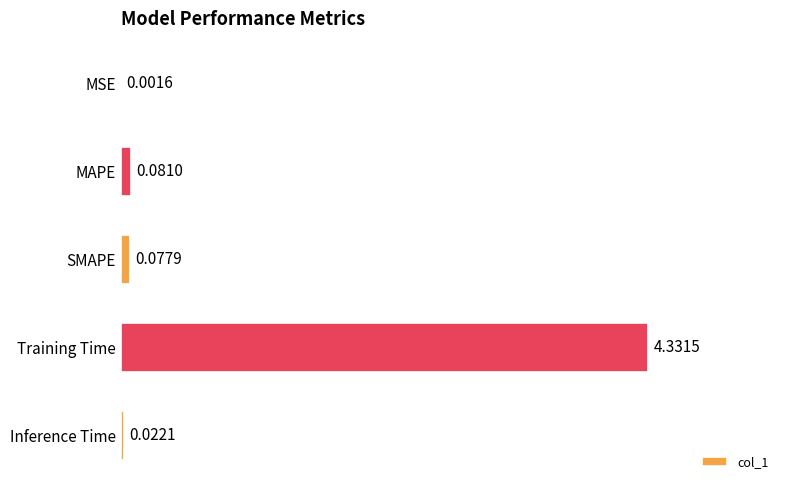

Which category has the highest value across all series?

Training Time